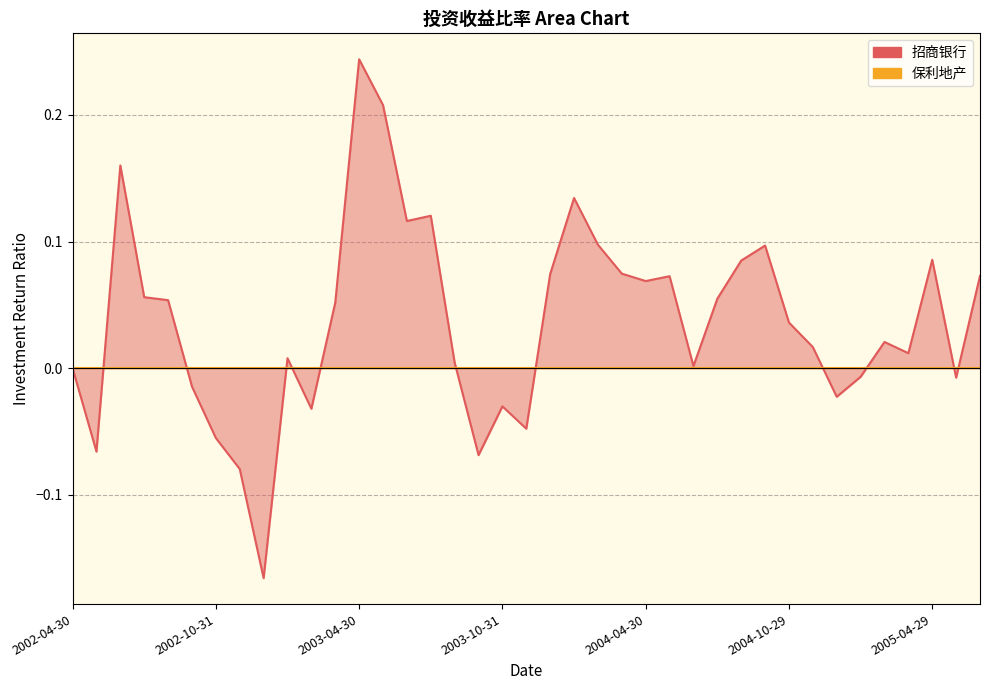

What is the maximum value shown in the chart?

0.2